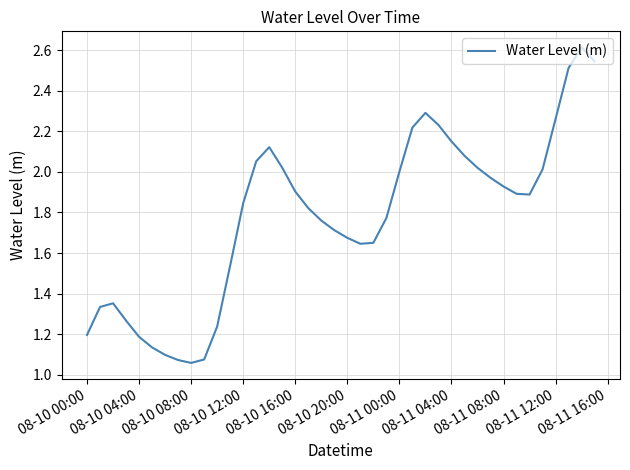

What is the greatest value displayed?

2.6